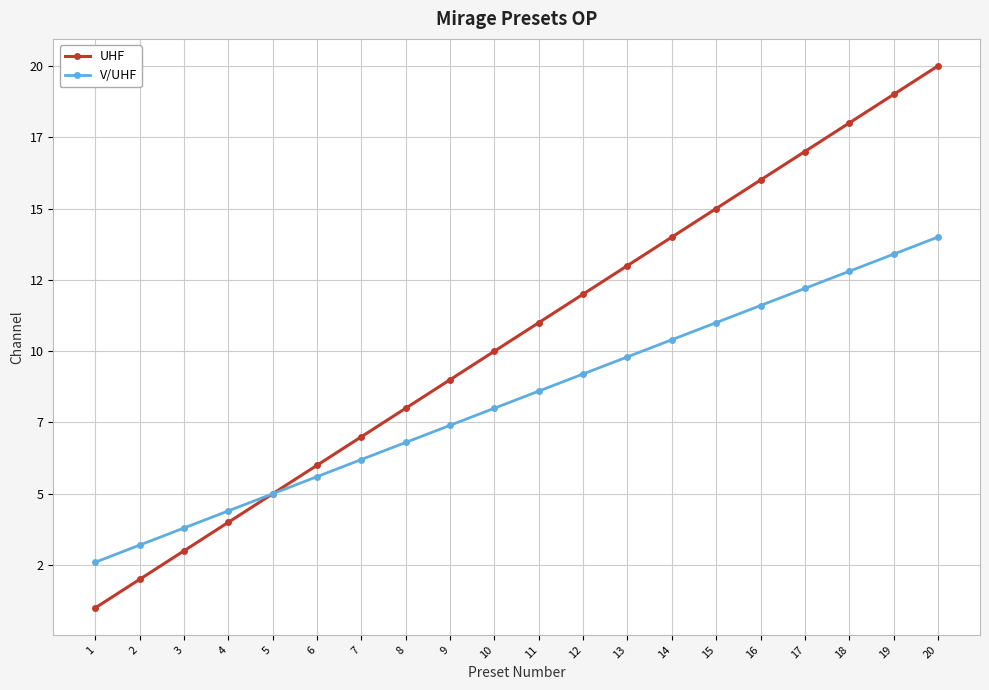

What are all the series names shown in the legend?

UHF, V/UHF